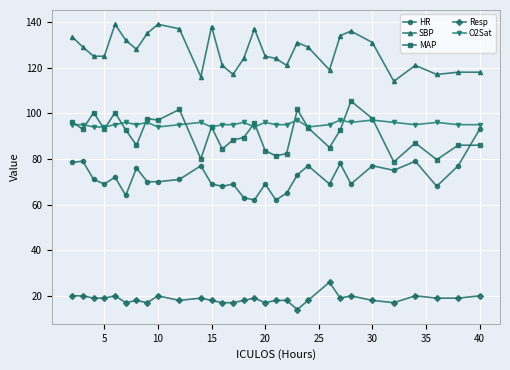

True or false: SBP and MAP intersect in this chart.

False